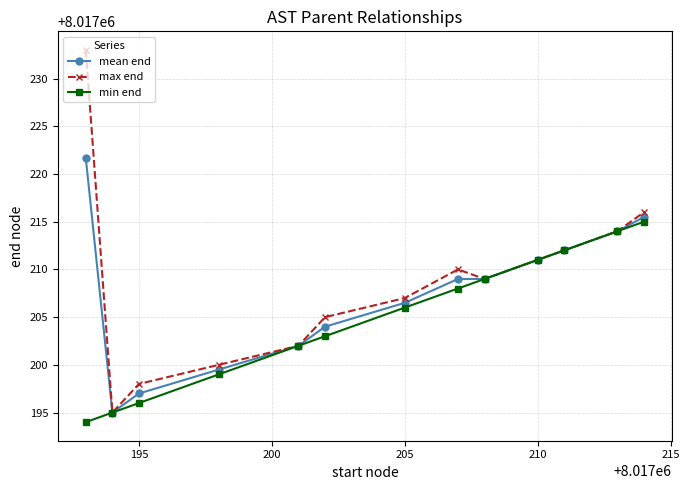

Reading right to left, transcribe all the data shown in this chart.

mean end: 8017215.5	8017214.0	8017212.0	8017211.0	8017209.0	8017209.0	8017206.5	8017204.0	8017202.0	8017199.5	8017197.0	8017195.0	8017221.7
max end: 8017216.0	8017214.0	8017212.0	8017211.0	8017209.0	8017210.0	8017207.0	8017205.0	8017202.0	8017200.0	8017198.0	8017195.0	8017233.0
min end: 8017215.0	8017214.0	8017212.0	8017211.0	8017209.0	8017208.0	8017206.0	8017203.0	8017202.0	8017199.0	8017196.0	8017195.0	8017194.0